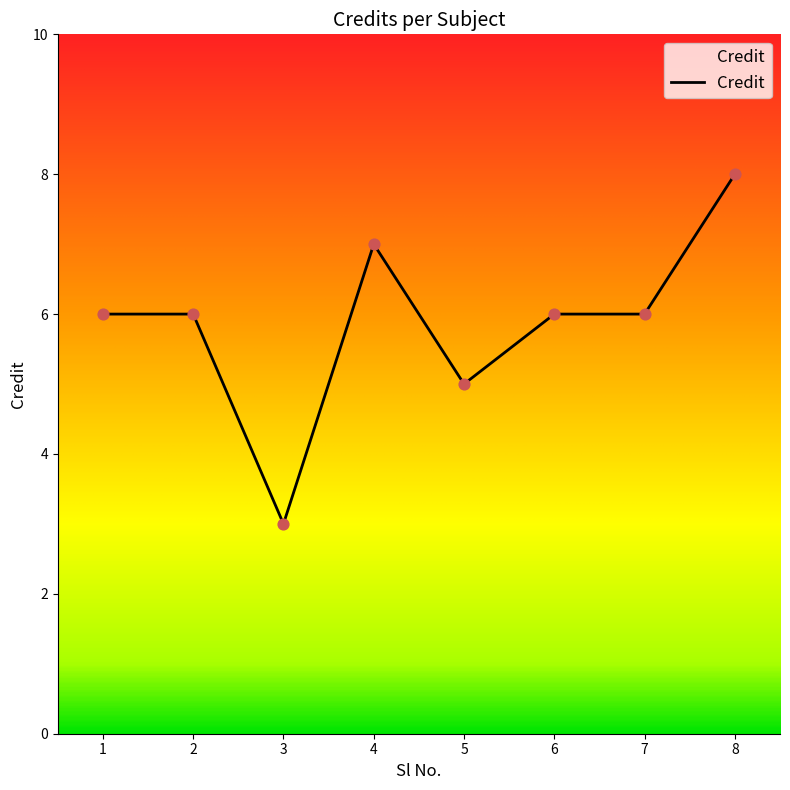

What is the change in value from 2 to 4?

+1